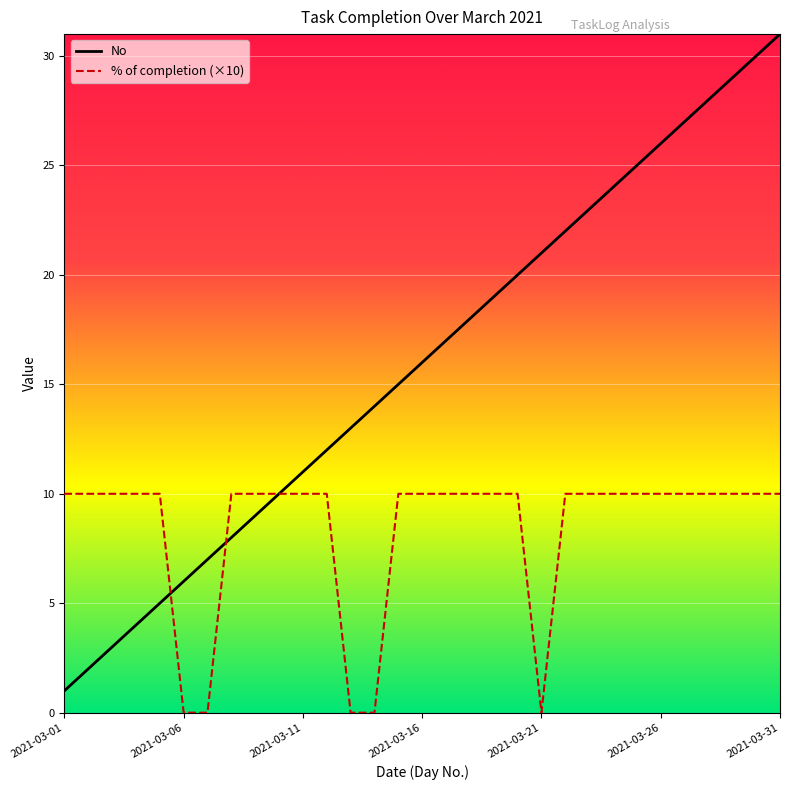

Which series has the largest range (max minus min)?

No